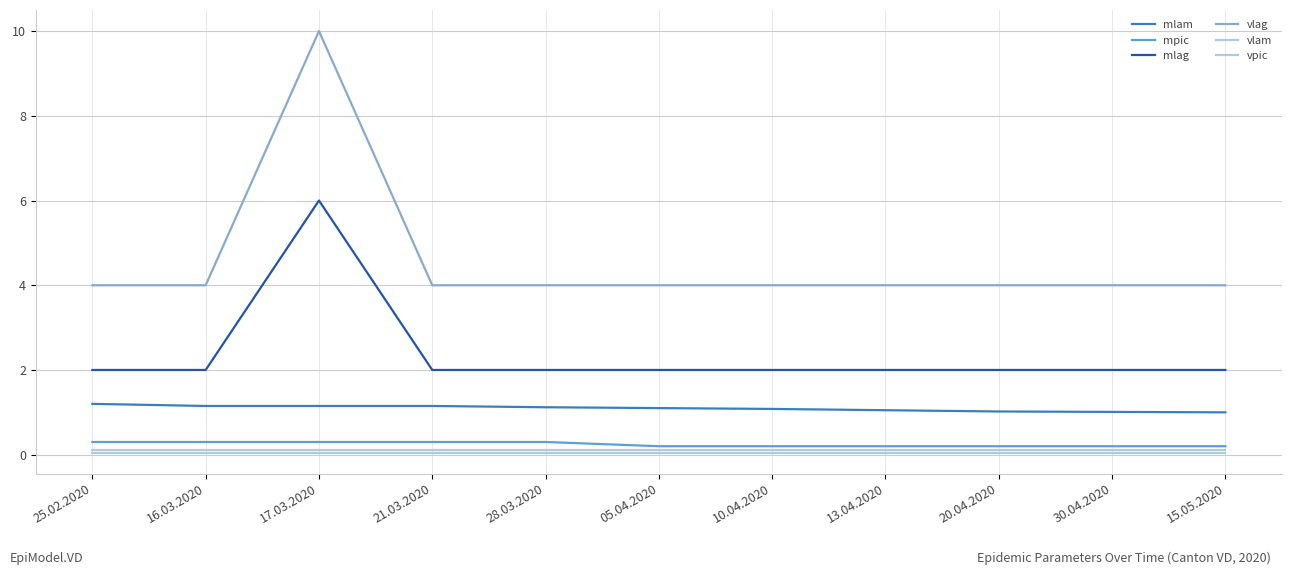

True or false: mlam and mpic intersect in this chart.

False